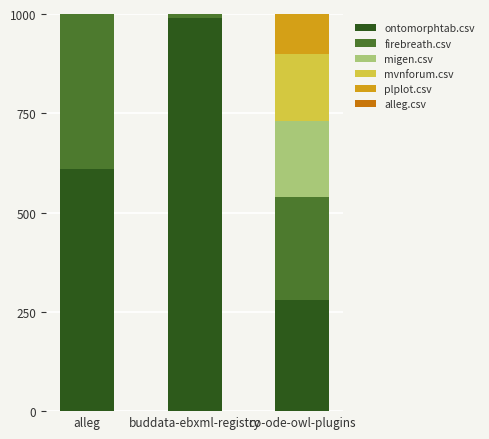

What is the sum of all ontomorphtab.csv values?

1880